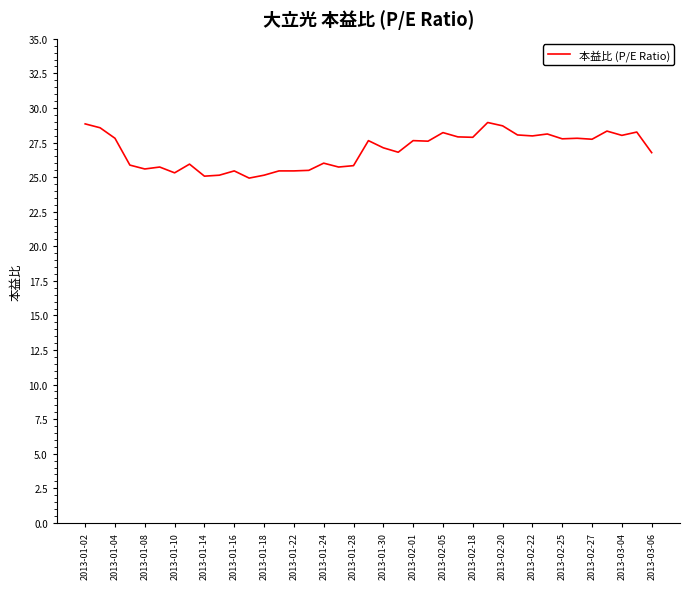

How many points are lower than both their immediate neighbors (excluding endpoints)?

12